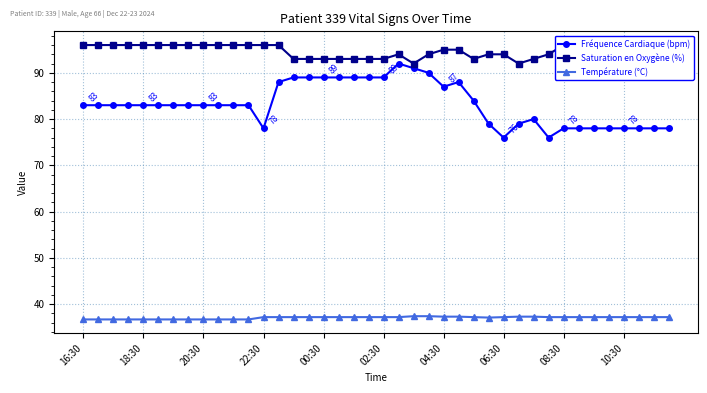

Is this an area chart (filled region under the line)?

No